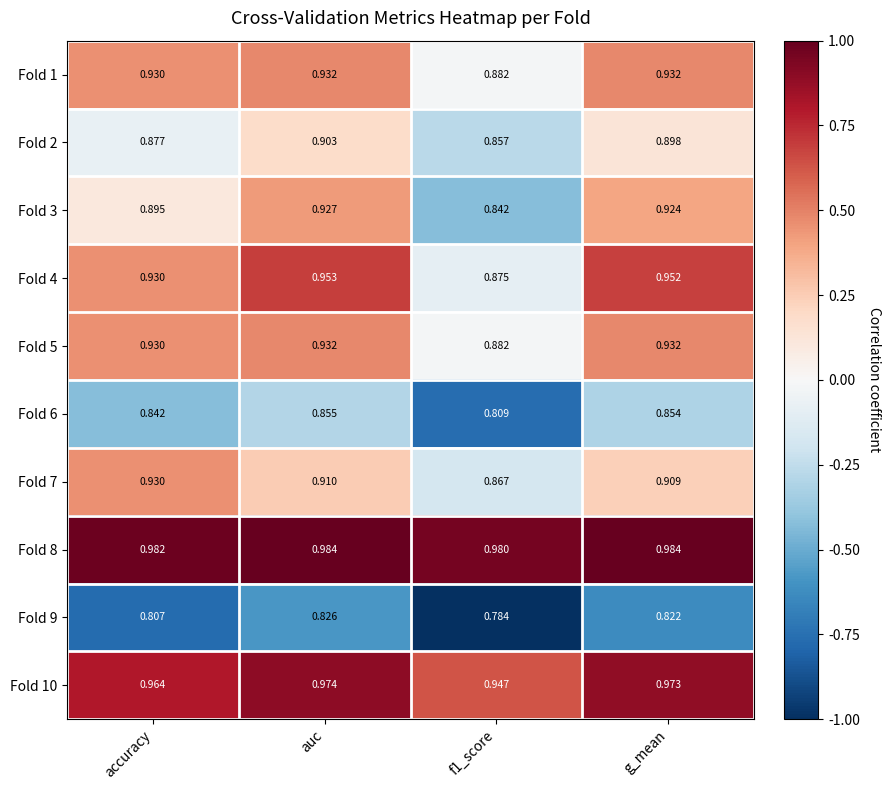

At which category is the sum across all series the highest?

auc